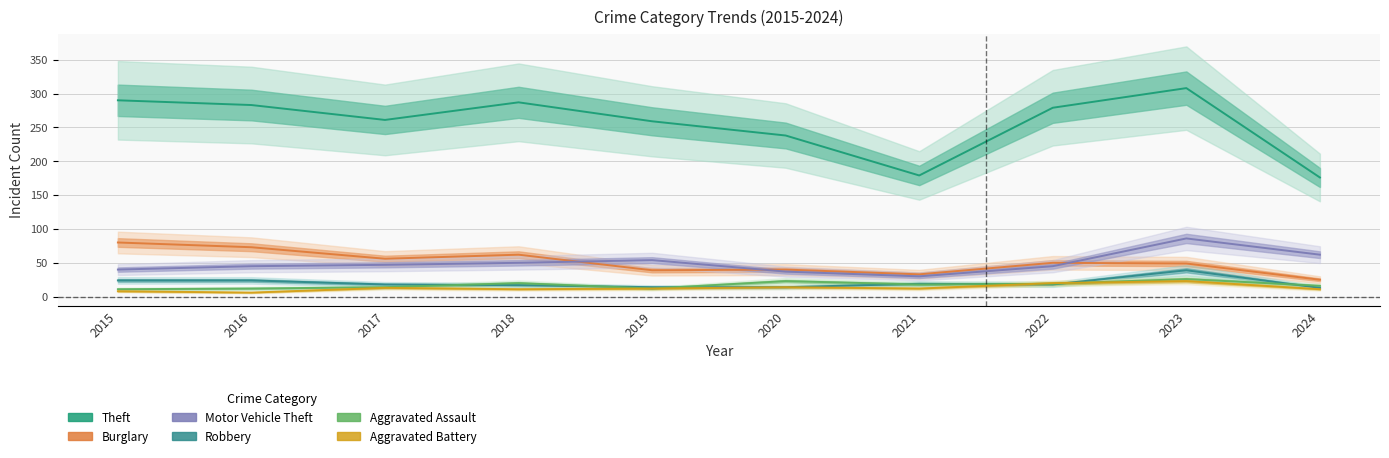

True or false: Theft and Aggravated Battery intersect in this chart.

False